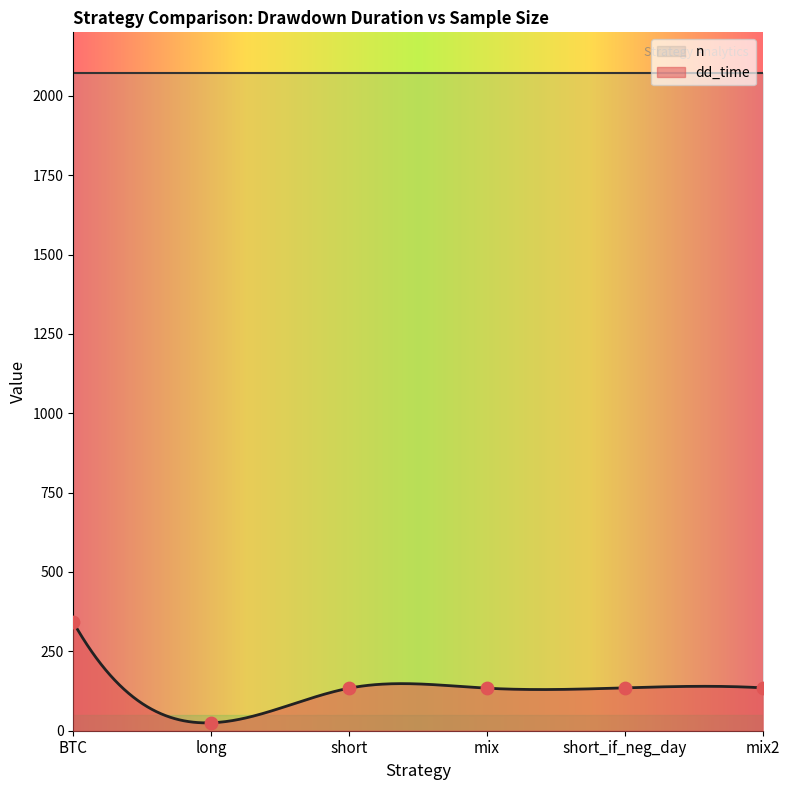

Approximately how many times larger is the value at mix2 compared to short_if_neg_day?

1.0